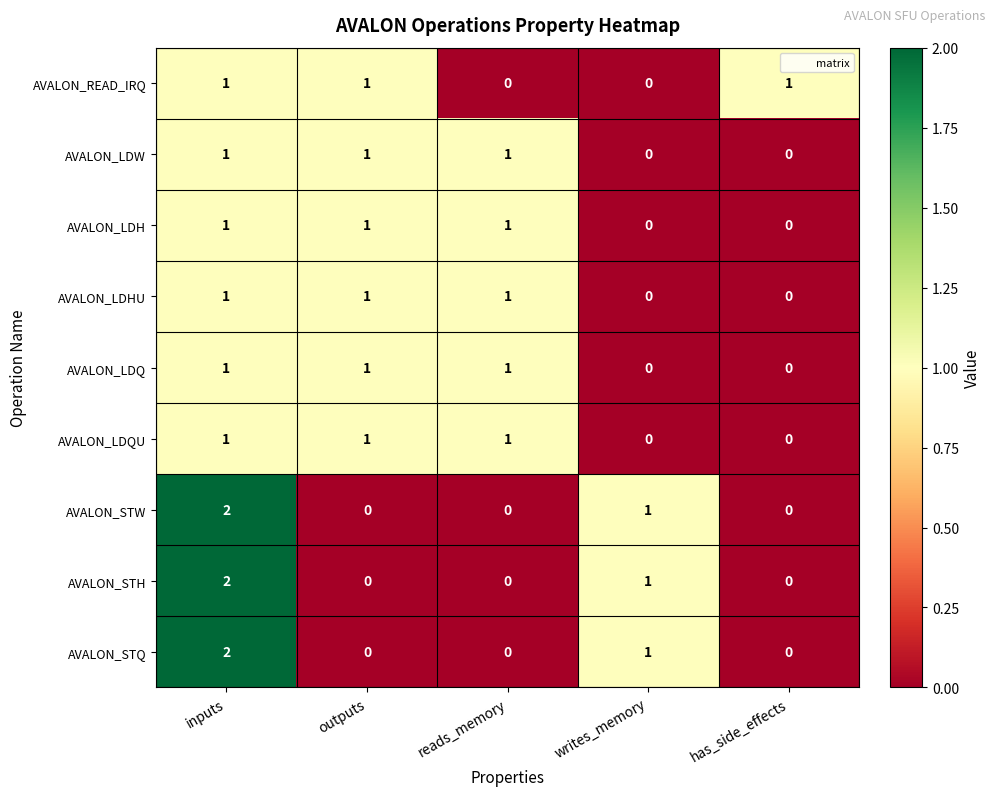

What is the sum of all AVALON_READ_IRQ values?

3